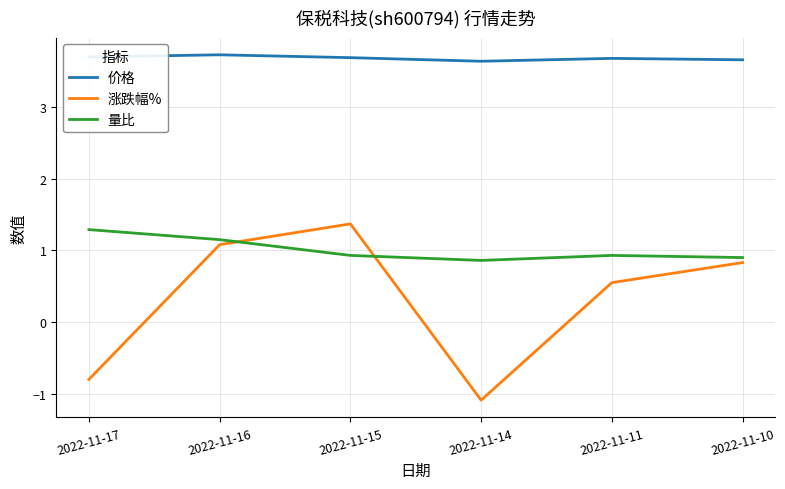

What is the lowest value of the 量比 series?

0.9